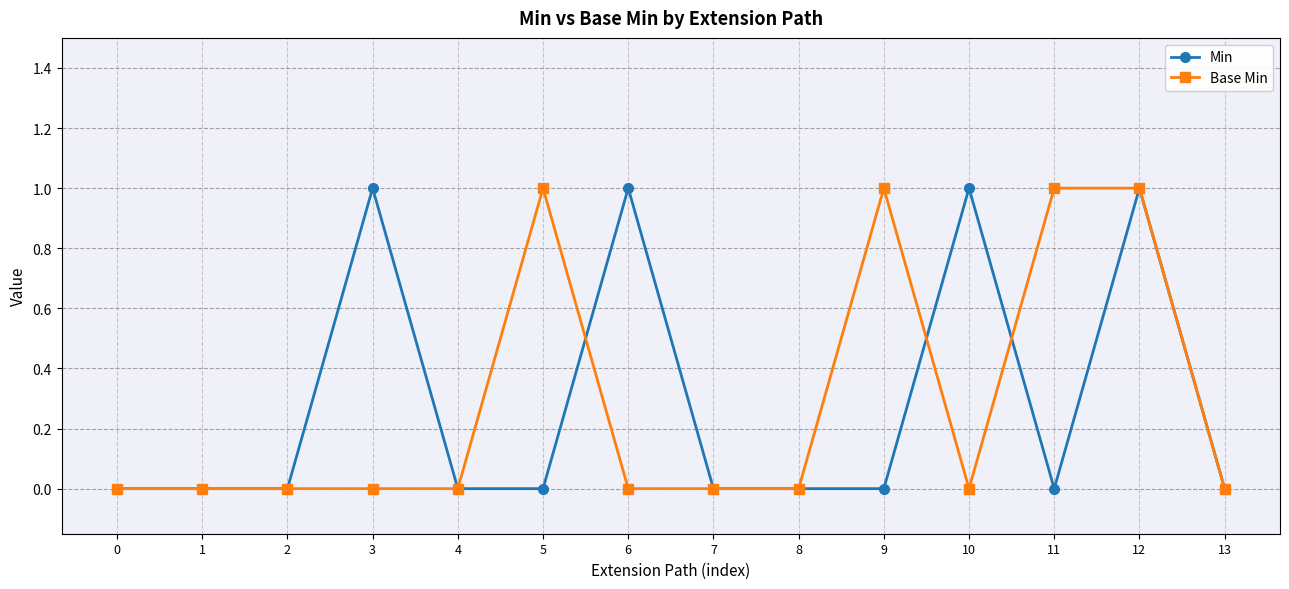

Reading left to right, transcribe all the data shown in this chart.

Min: 0=0	1=0	2=0	3=1	4=0	5=0	6=1	7=0	8=0	9=0	10=1	11=0	12=1	13=0
Base Min: 0=0	1=0	2=0	3=0	4=0	5=1	6=0	7=0	8=0	9=1	10=0	11=1	12=1	13=0